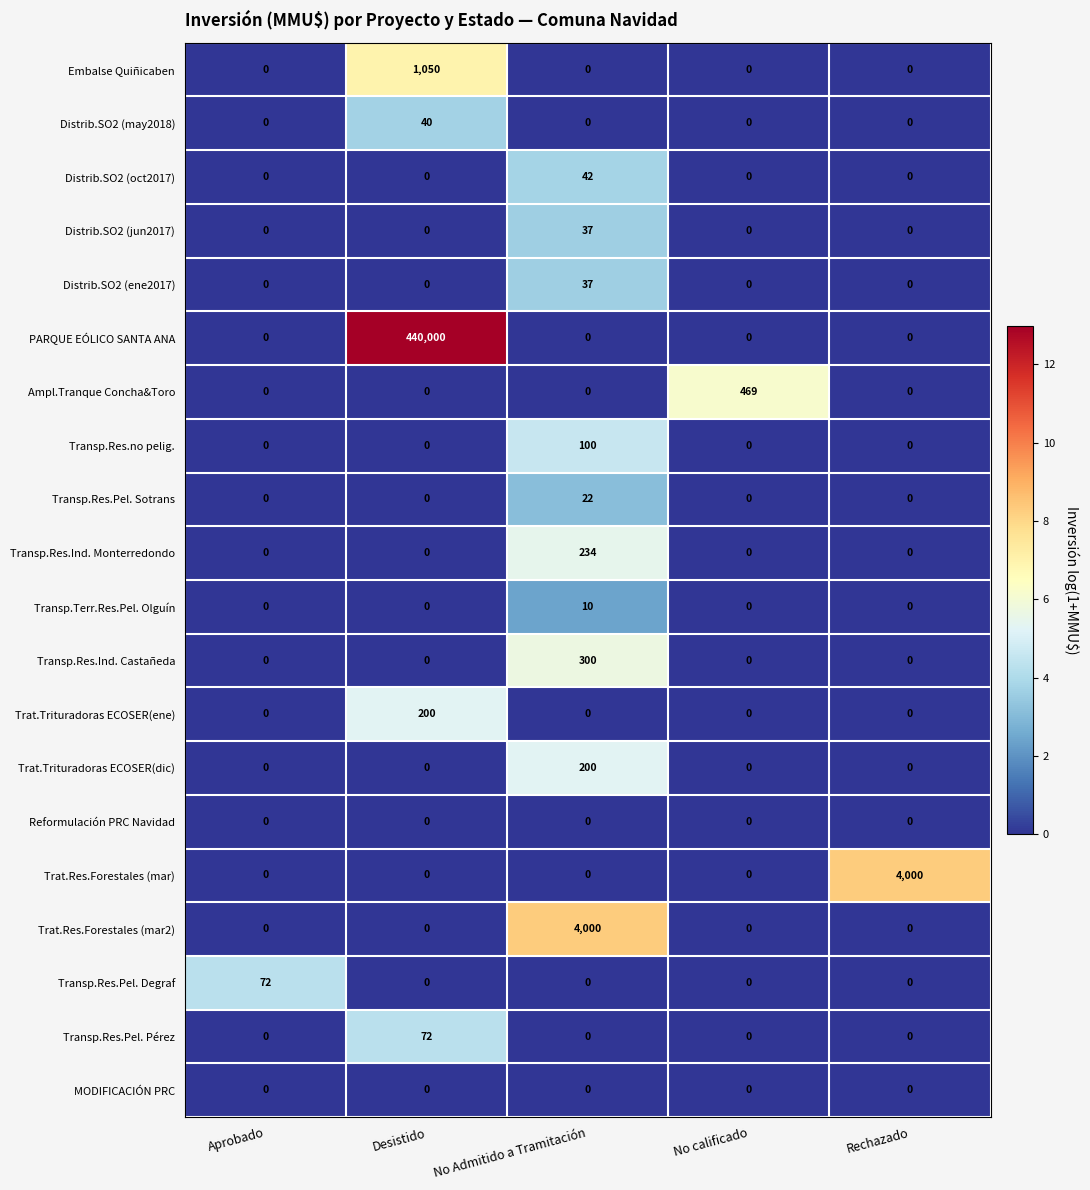

What is the total value across all series at No Admitido a Tramitación?

4982